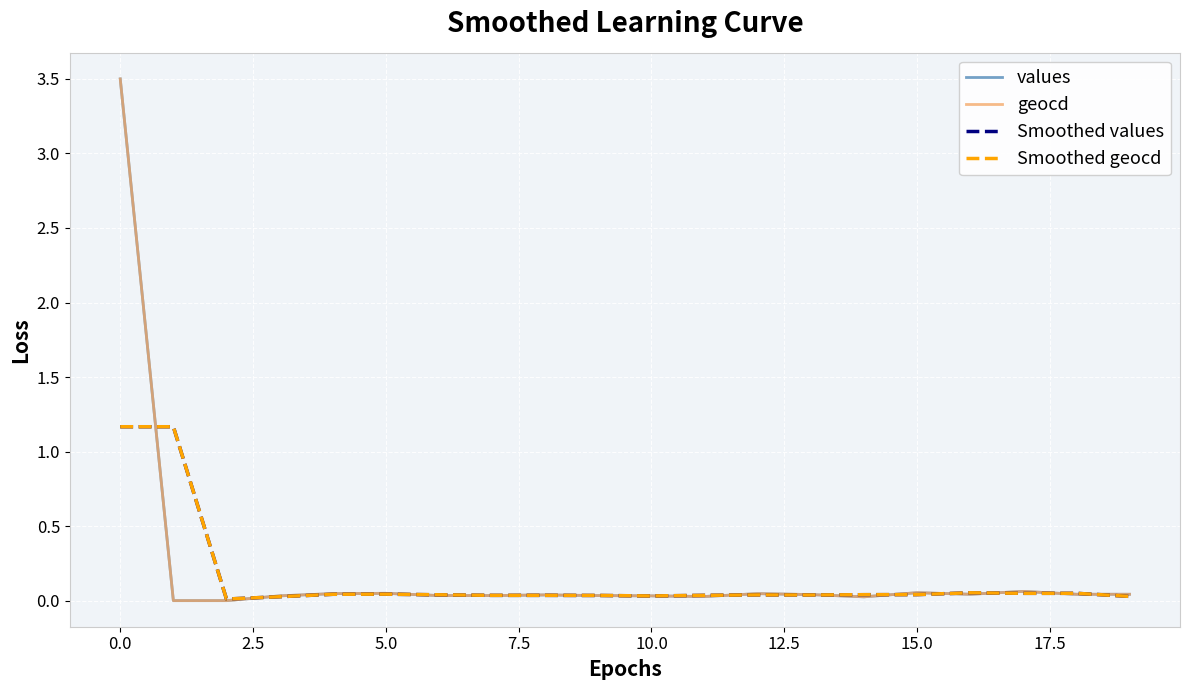

What is the greatest value displayed?

3.5